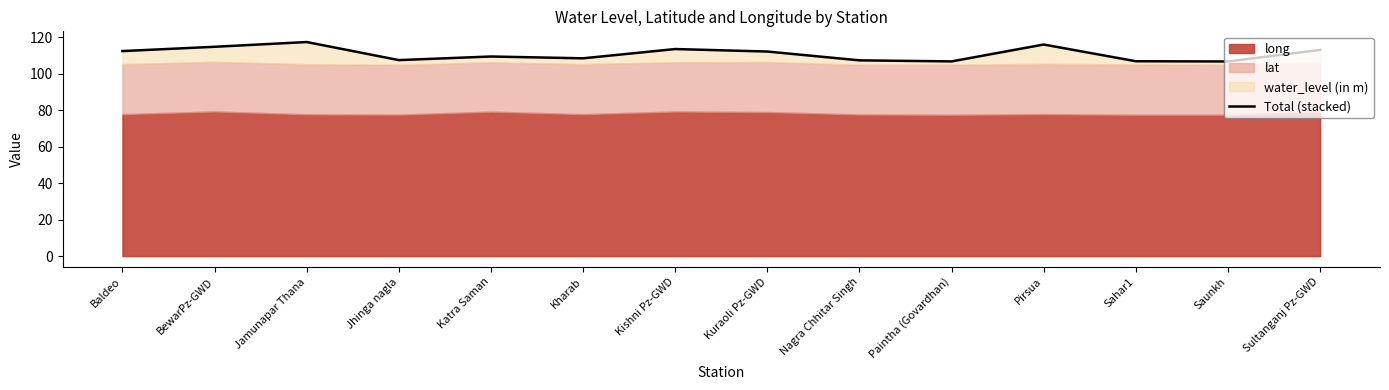

What is the greatest value displayed?

117.3